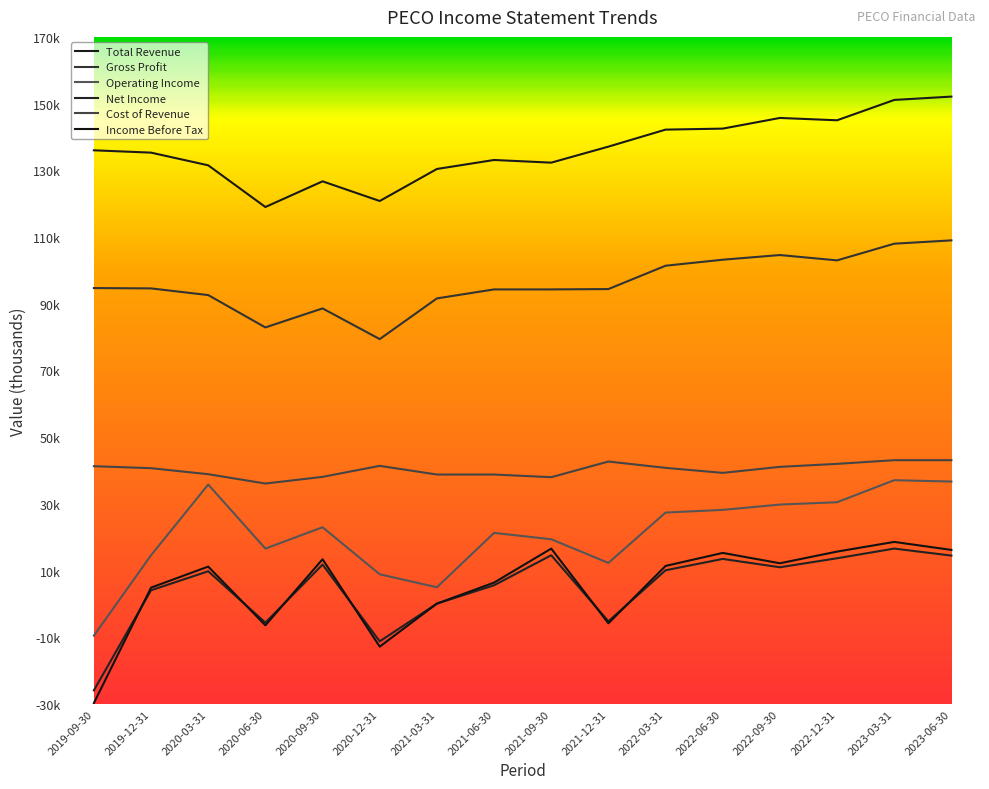

At how many categories does at least one series exceed 423?

16